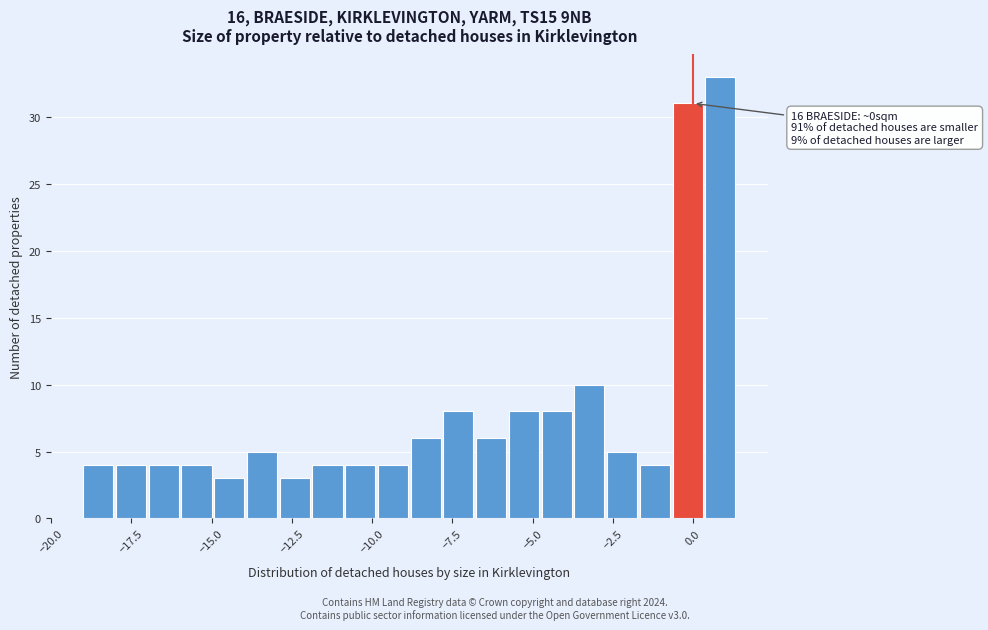

Around what value on the x-axis is the tallest bar? Give the approximate position of its centre, as read against the axis.

1.0